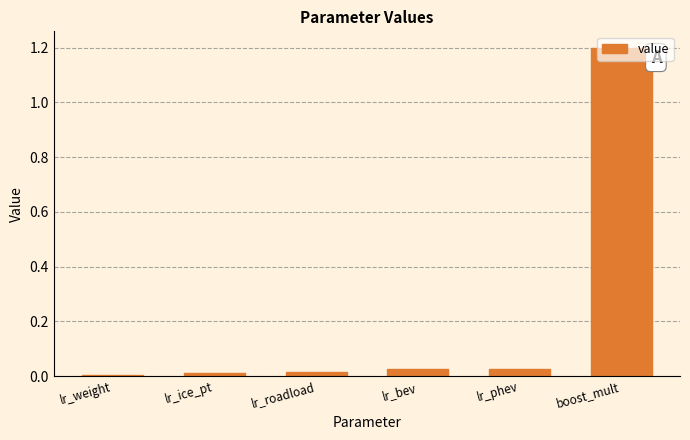

What is the greatest value displayed?

1.2